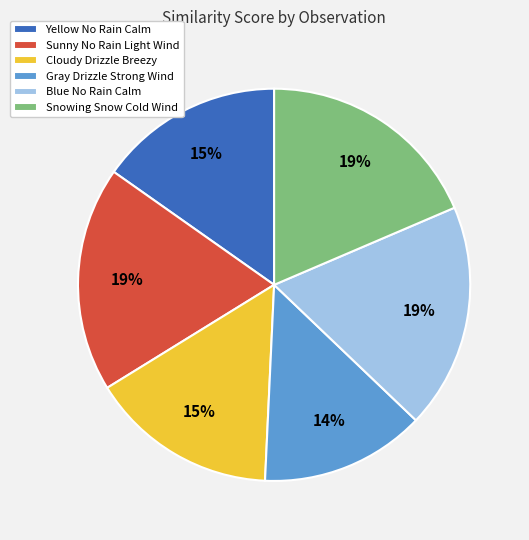

Is the sum of Snowing Snow Cold Wind and Blue No Rain Calm greater than half?

No